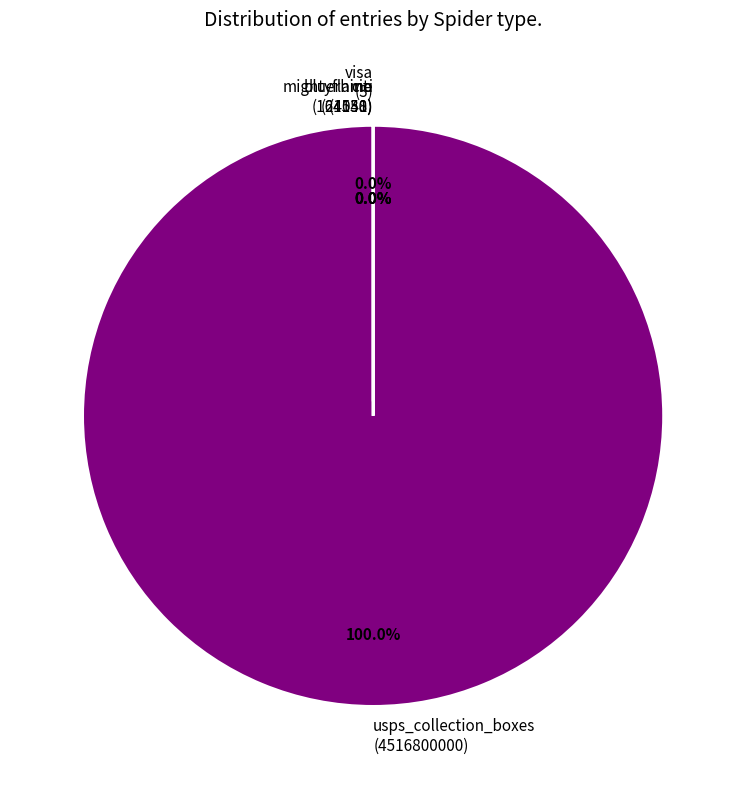

Is there any slice that represents more than half of the pie?

Yes